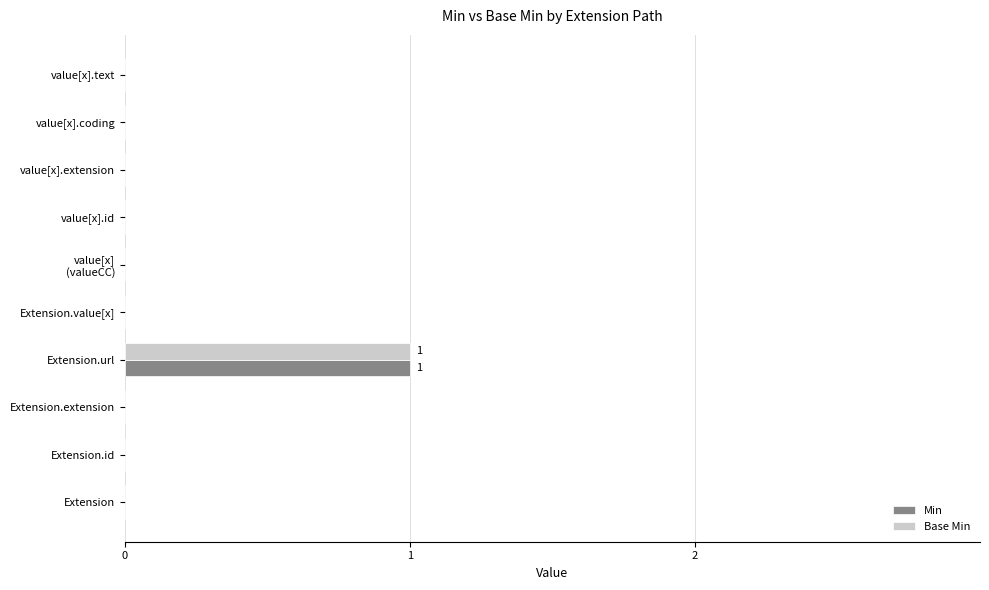

How many categories are shown in the chart?

10